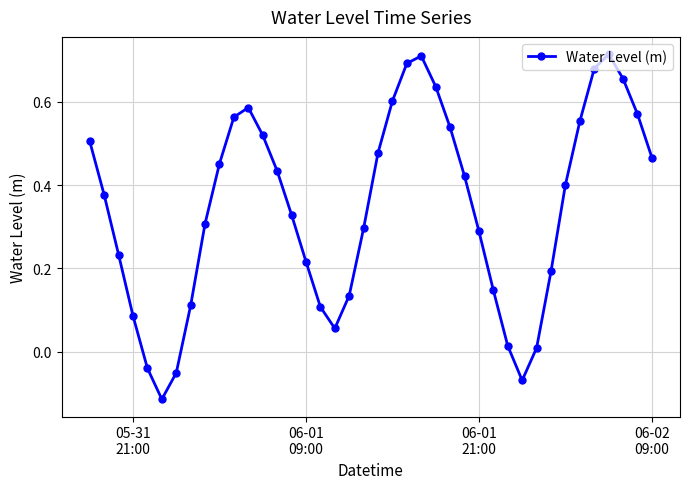

How many points are higher than both their immediate neighbors (excluding endpoints)?

3